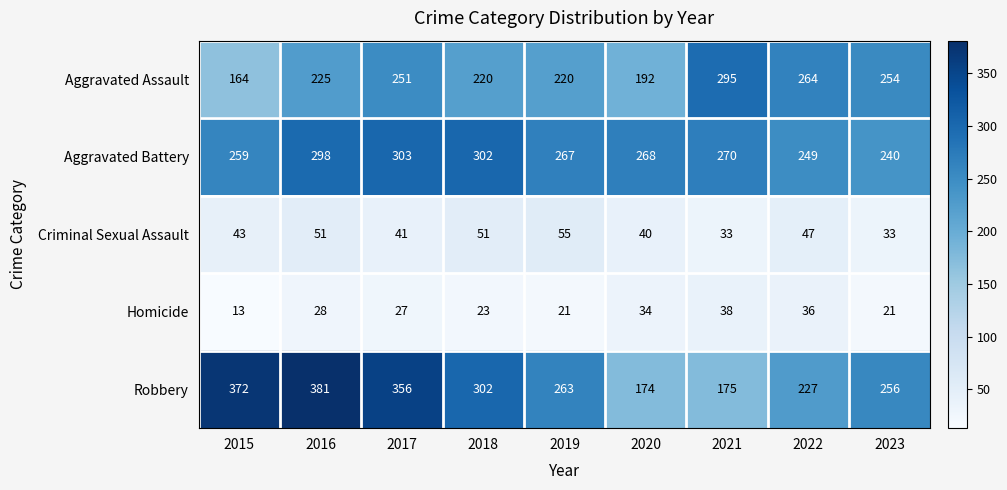

What is the approximate value of Aggravated Battery at 2018?

302